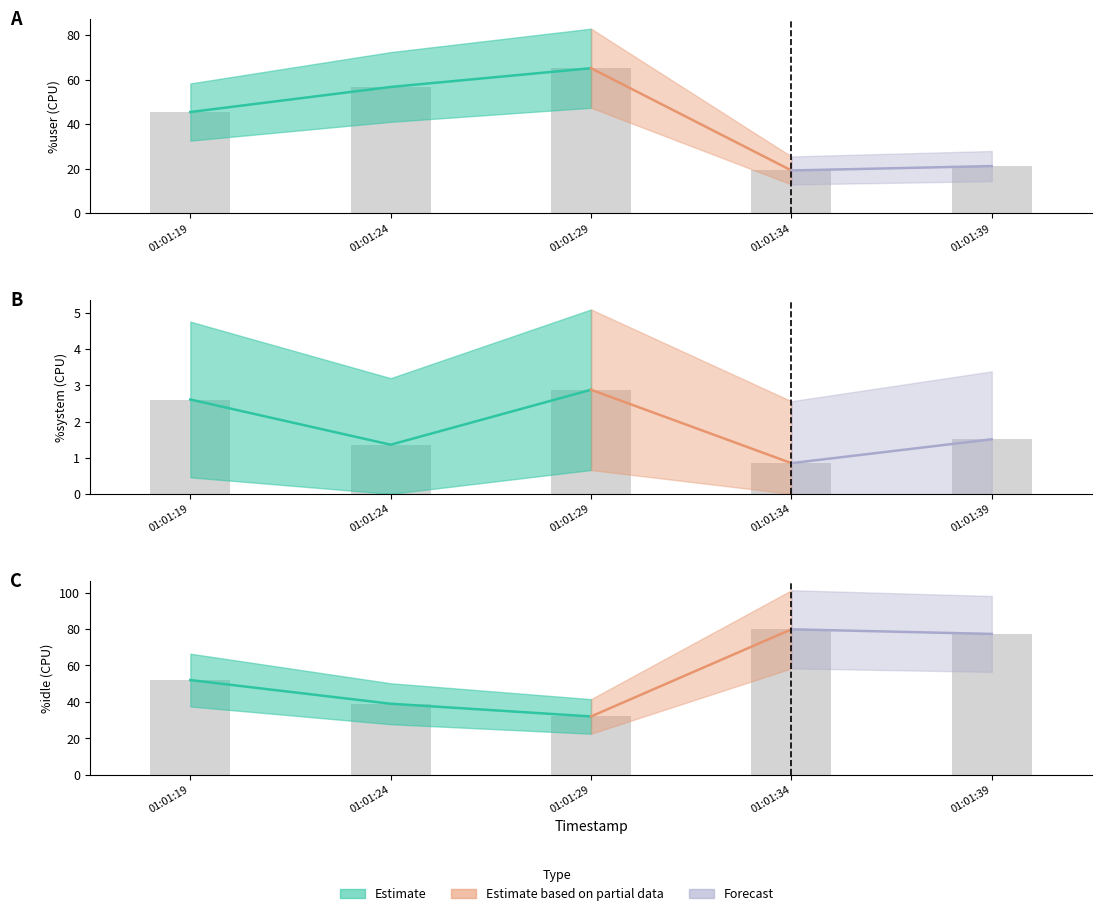

The %idle series shows 55.5 at 01:01:29. True or false?

False